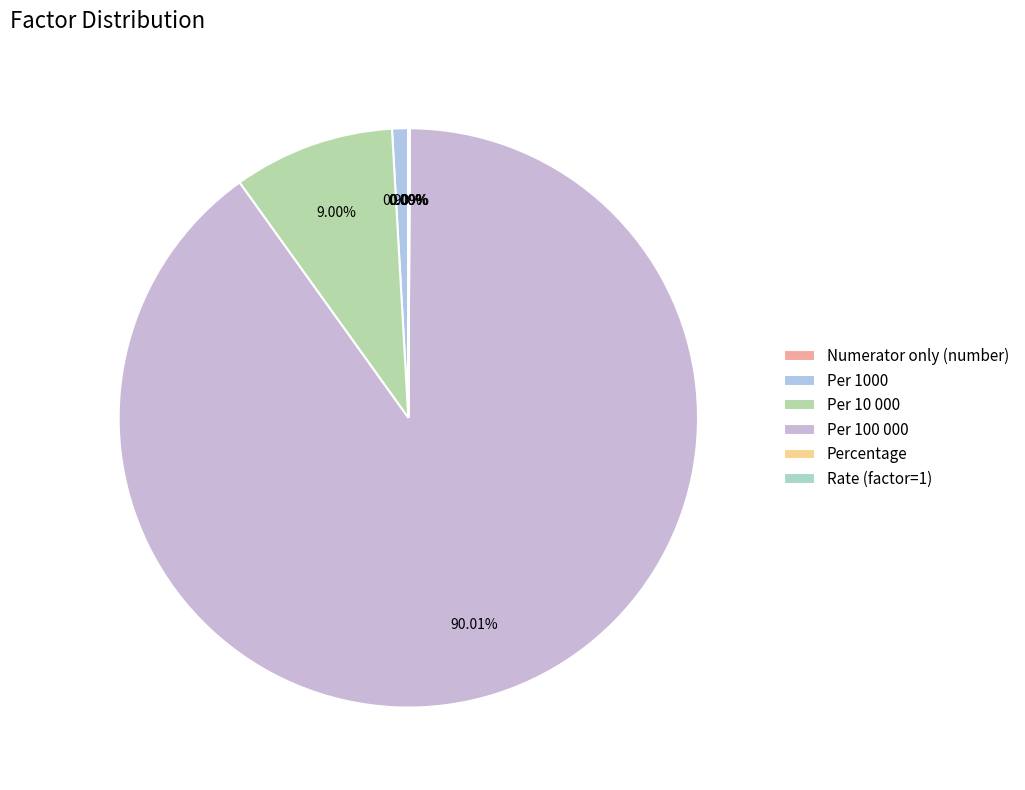

Which slice is the smallest?

Numerator only (number)